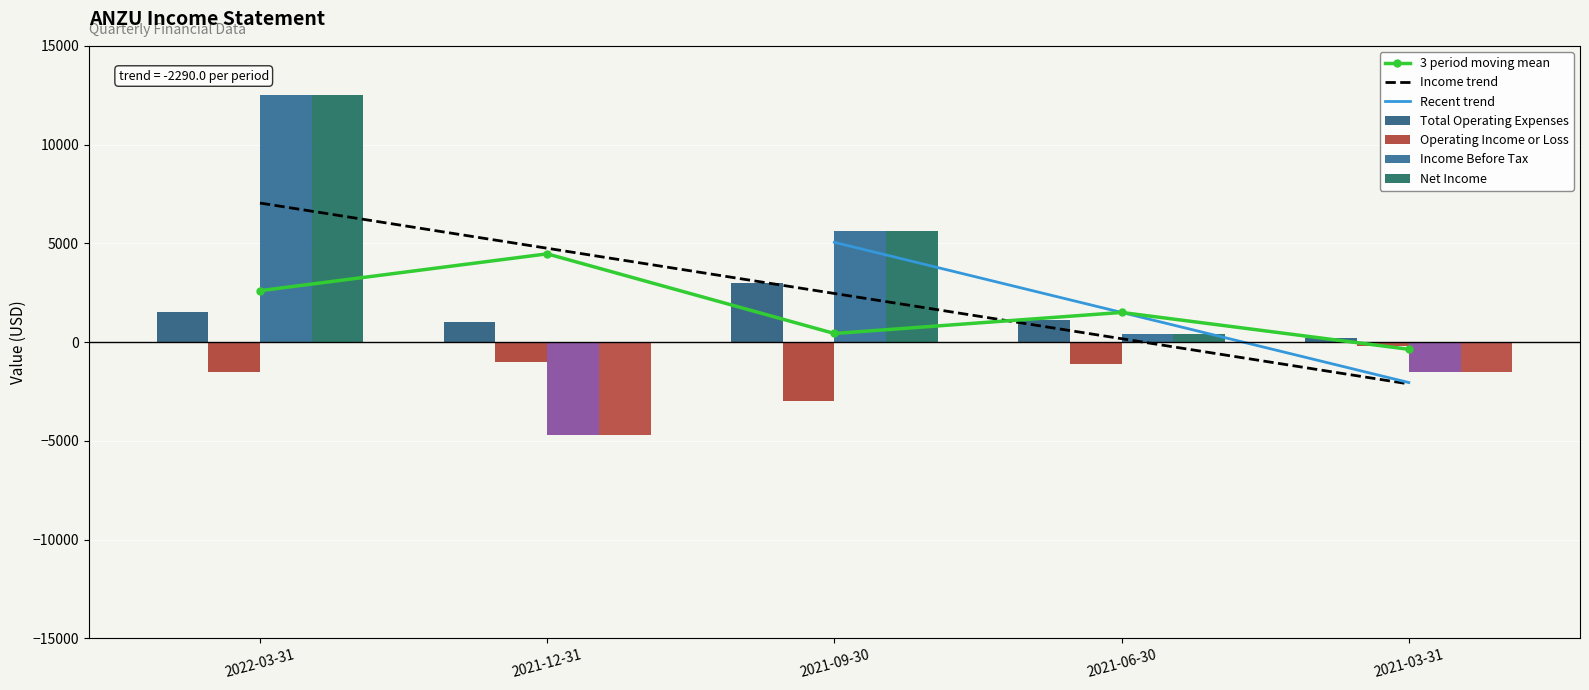

What is the total value across all series at 2021-12-31?

-9400